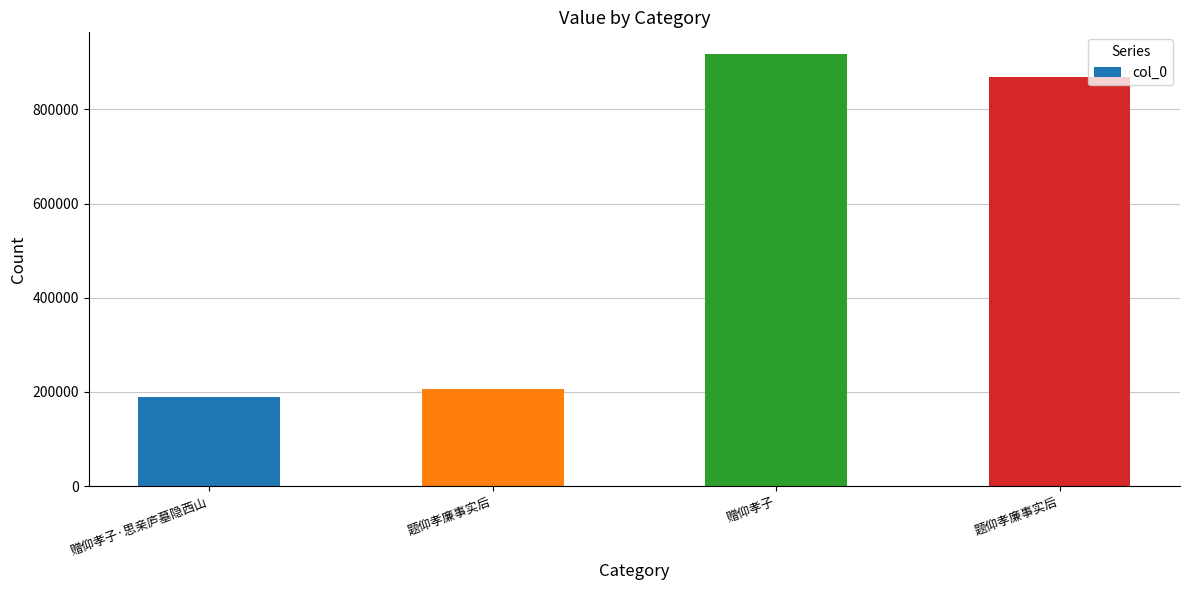

What is the label of the 3rd bar from the left?

赠仰孝子